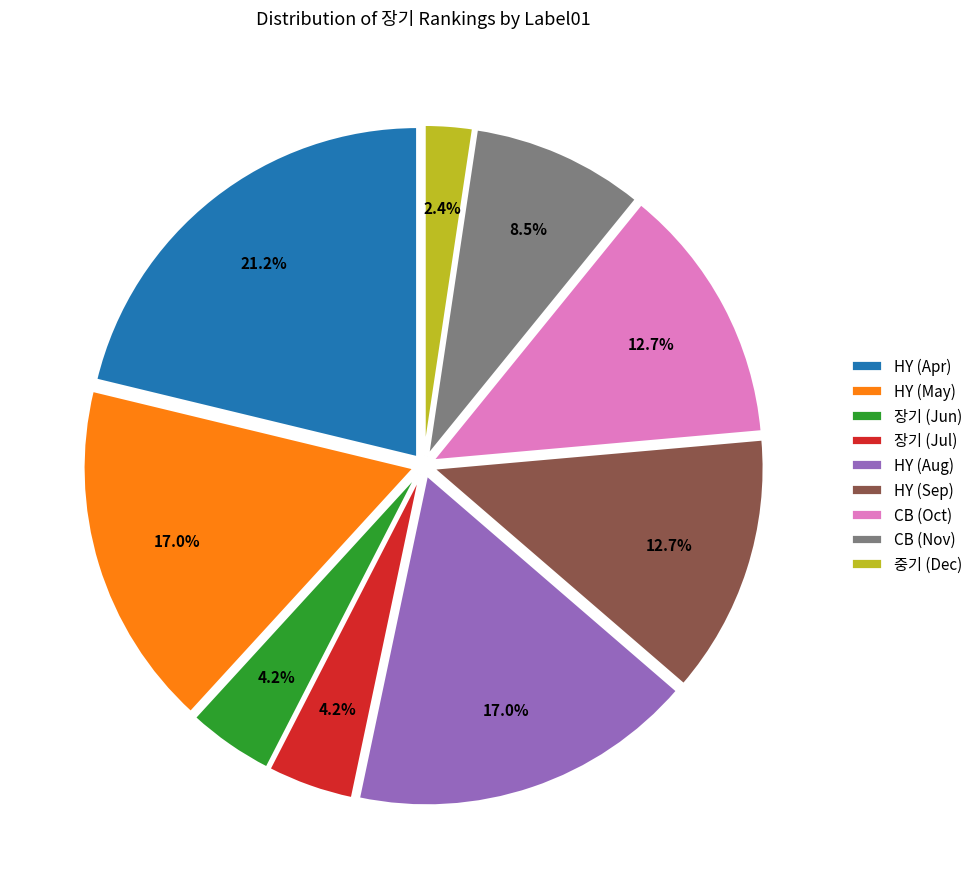

What is the total percentage of HY (Aug) and CB (Nov)?

25.5%